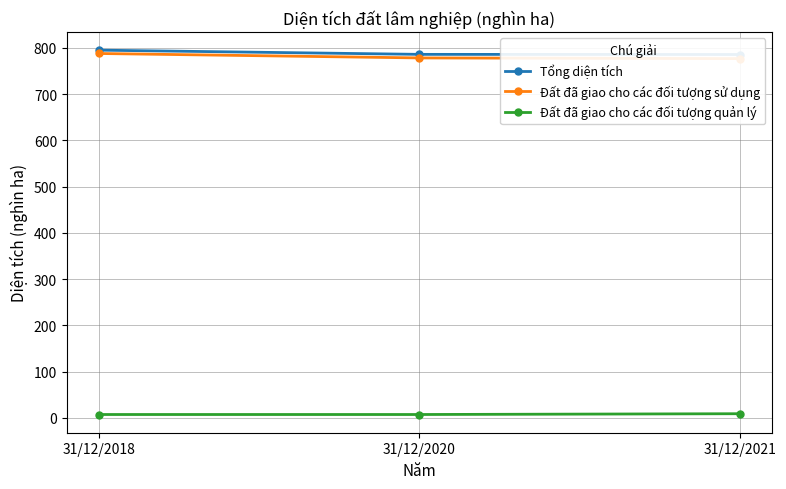

How many categories are shown in the chart?

3